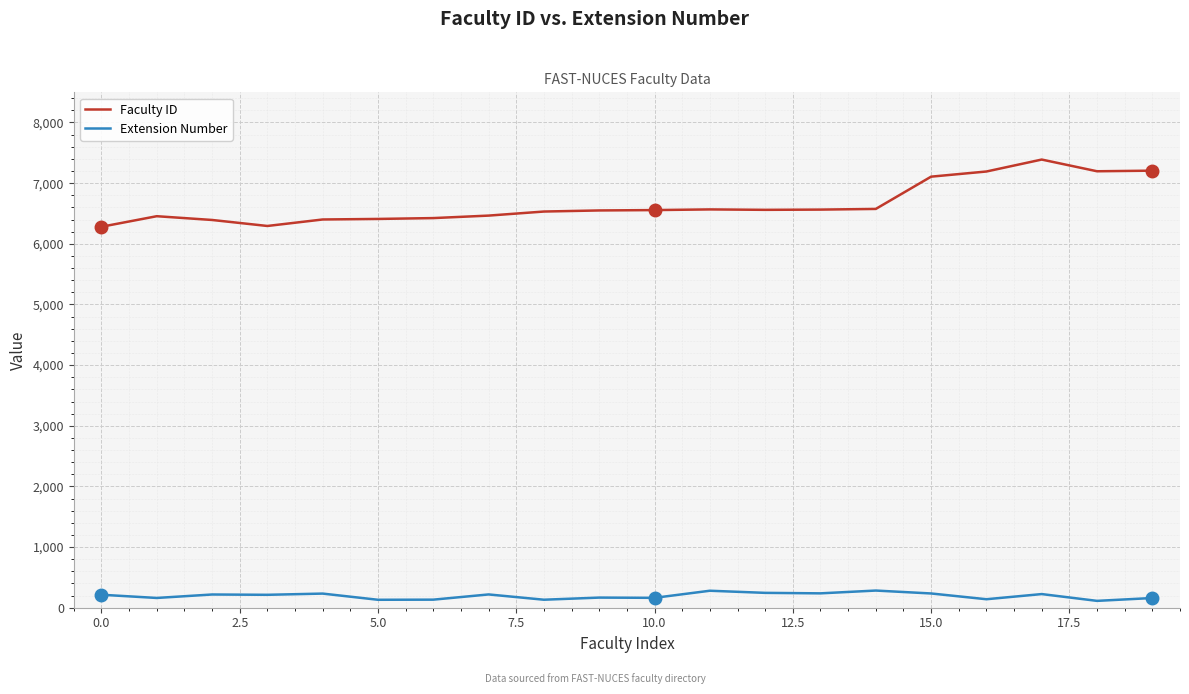

True or false: Faculty ID and Extension Number intersect in this chart.

False